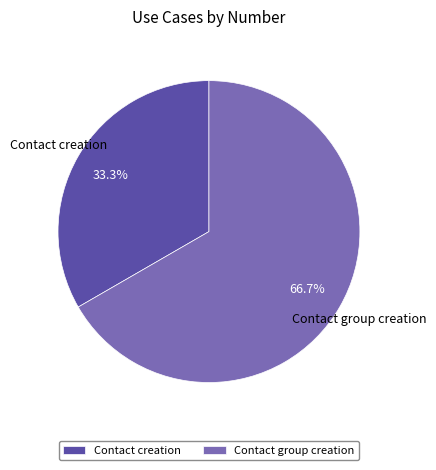

What percentage is the Contact creation slice, to the nearest percent?

33%